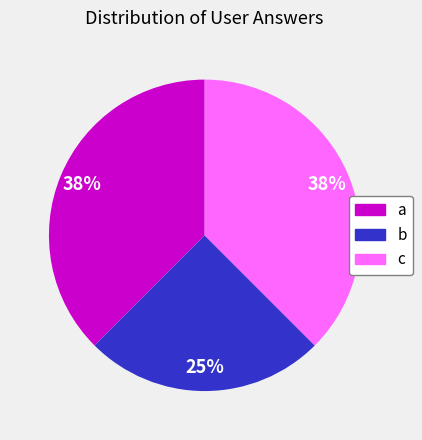

What percentage is the b slice, to the nearest percent?

25%